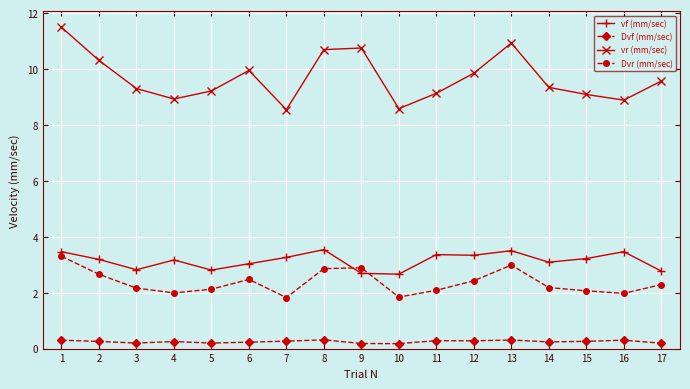

What is the value of the Dvf (mm/sec) point at the 4th from the left?

0.3